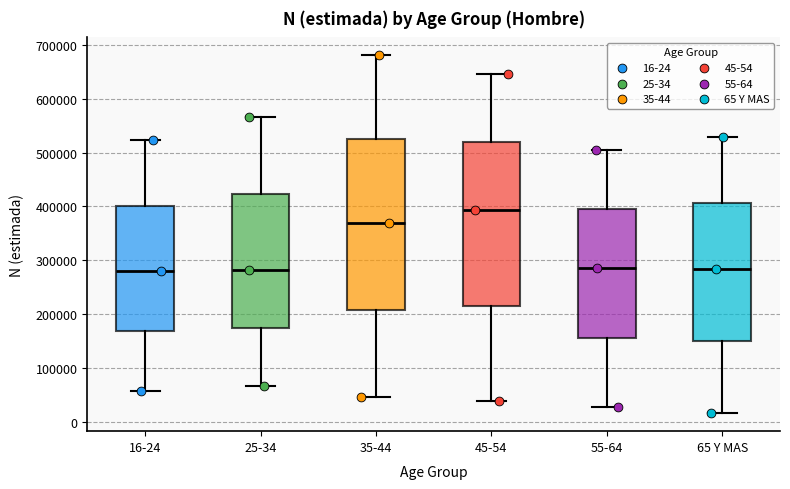

Reading left to right, transcribe this box plot: for each box, give where its median line is, the range the box spans, and where its two whiskers end, as read against the y-axis. The values are not printed on the chart, so give them approximately, as read against the axis.

16-24: median 280000, box 170000 to 400000, whiskers 60000 to 520000
25-34: median 280000, box 170000 to 420000, whiskers 70000 to 570000
35-44: median 370000, box 210000 to 530000, whiskers 50000 to 680000
45-54: median 390000, box 220000 to 520000, whiskers 40000 to 650000
55-64: median 290000, box 160000 to 390000, whiskers 30000 to 500000
65 Y MAS: median 280000, box 150000 to 410000, whiskers 20000 to 530000